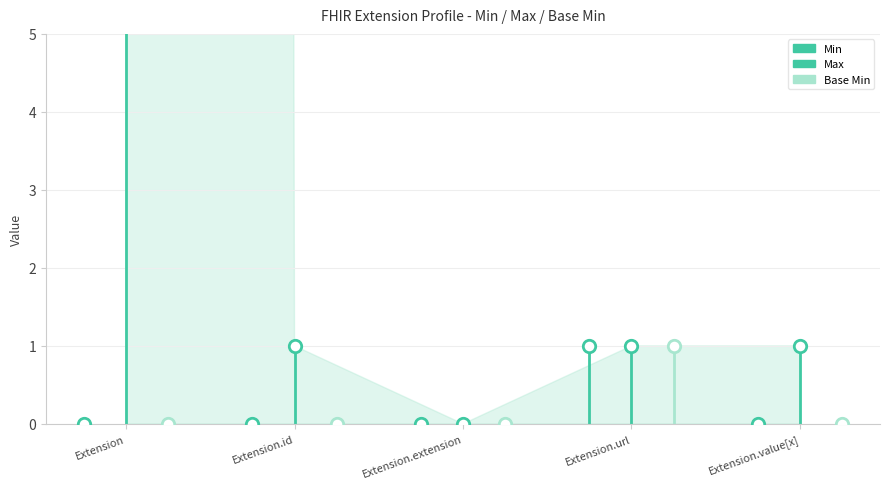

Which series contains the highest Y value?

Max